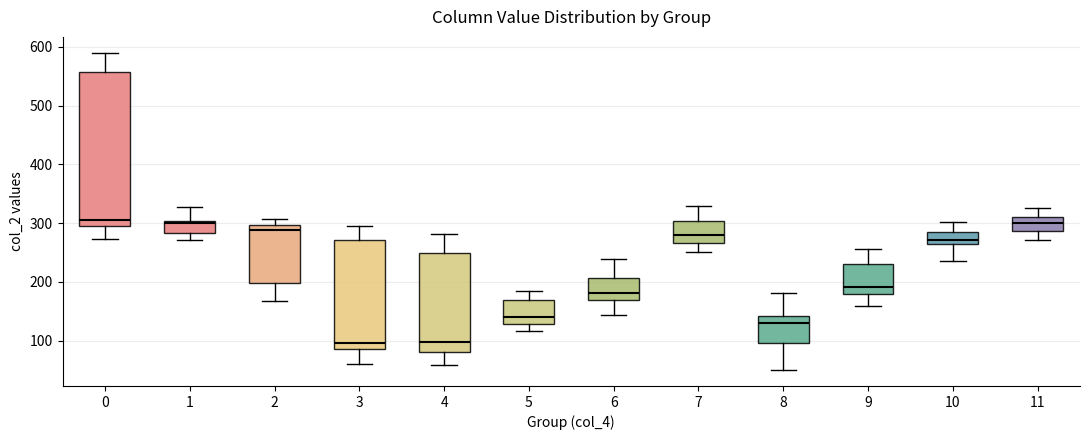

Reading left to right, read every box against the y-axis: the position of its median line, the range the box covers, and the ends of its whiskers. The values are not printed on the chart, so give them approximately, as read against the axis.

0: median 310, box 290 to 560, whiskers 270 to 590
1: median 300 (just below the box's upper edge), box 280 to 300, whiskers 270 to 330
2: median 290, box 200 to 300, whiskers 170 to 310
3: median 100, box 90 to 270, whiskers 60 to 300
4: median 100, box 80 to 250, whiskers 60 to 280
5: median 140, box 130 to 170, whiskers 120 to 180
6: median 180, box 170 to 210, whiskers 140 to 240
7: median 280, box 270 to 300, whiskers 250 to 330
8: median 130, box 100 to 140, whiskers 50 to 180
9: median 190, box 180 to 230, whiskers 160 to 260
10: median 270, box 260 to 280, whiskers 240 to 300
11: median 300, box 290 to 310, whiskers 270 to 330